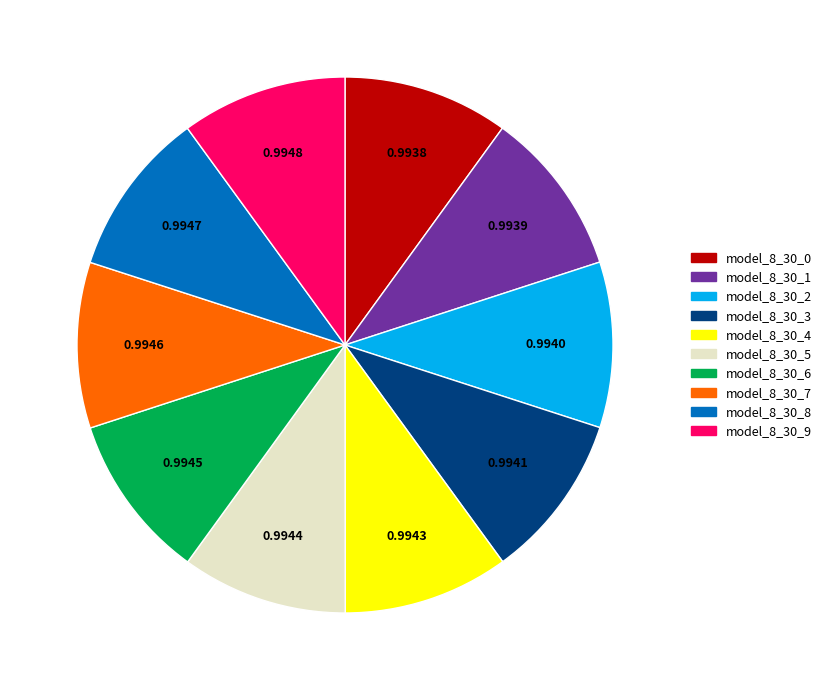

Does model_8_30_2 represent more than half of the total?

No